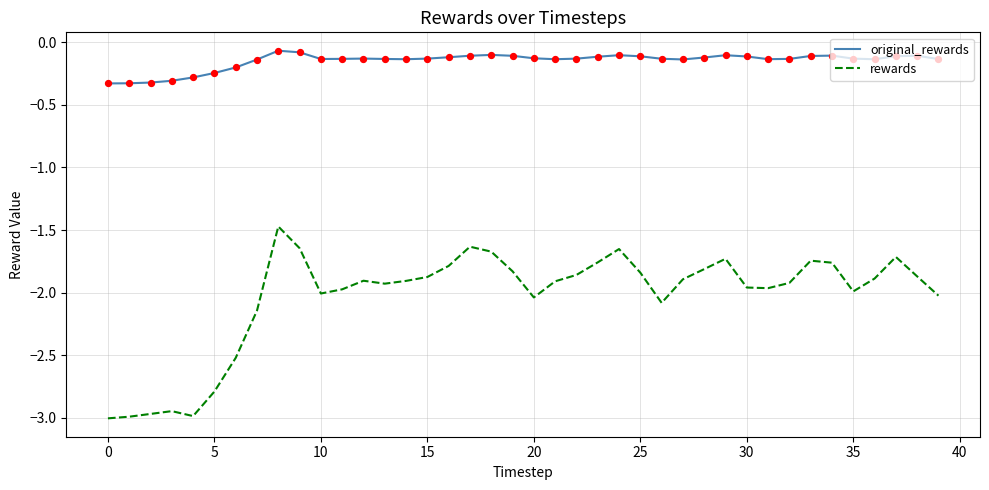

At how many categories does at least one series exceed -2?

40